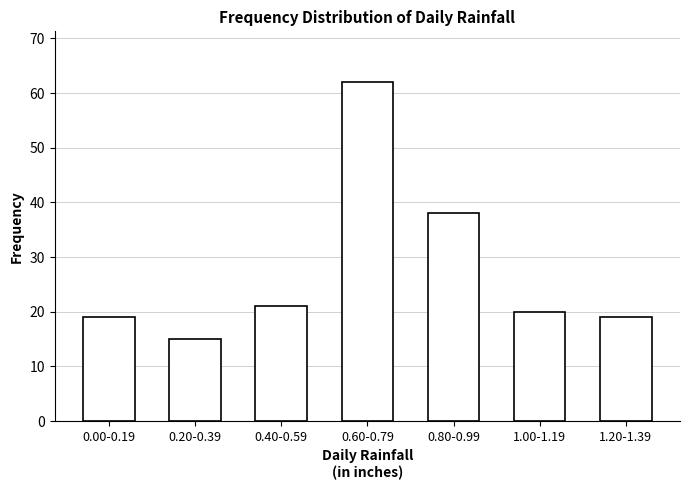

Reading left to right, transcribe all the data shown in this chart.

19	15	21	62	38	20	19